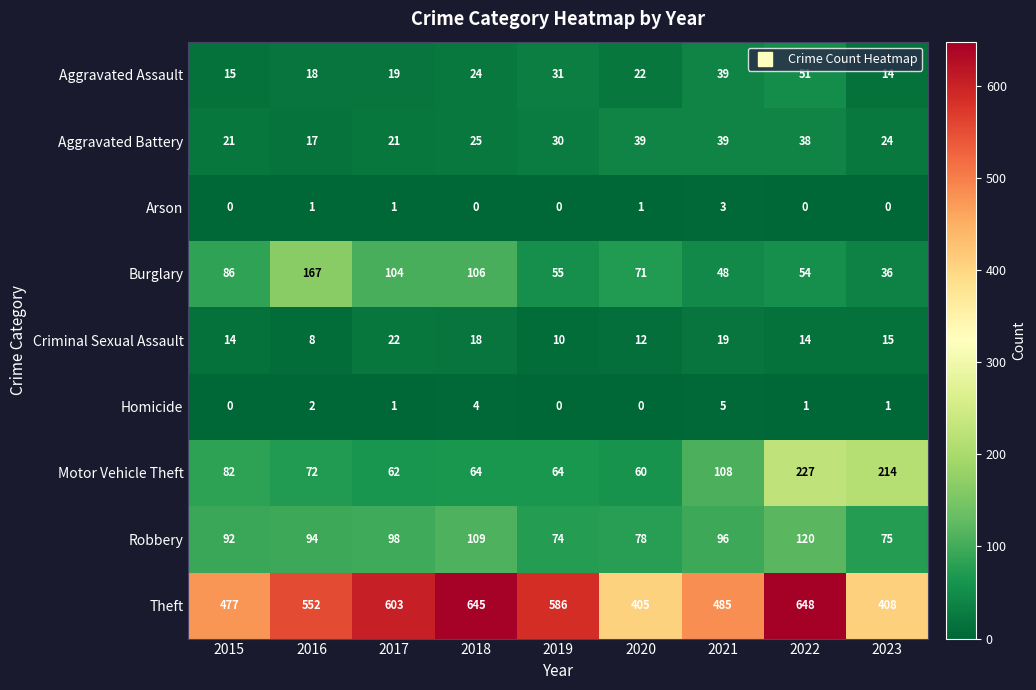

At which label does Arson reach its peak?

2021